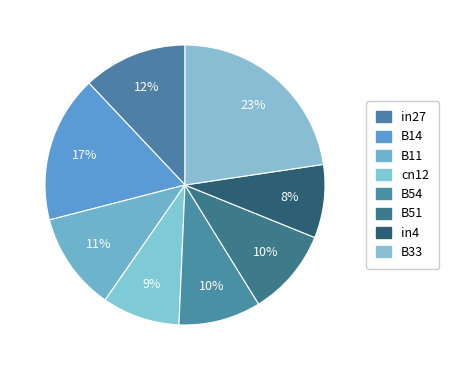

Between B14 and B33, which is larger?

B33